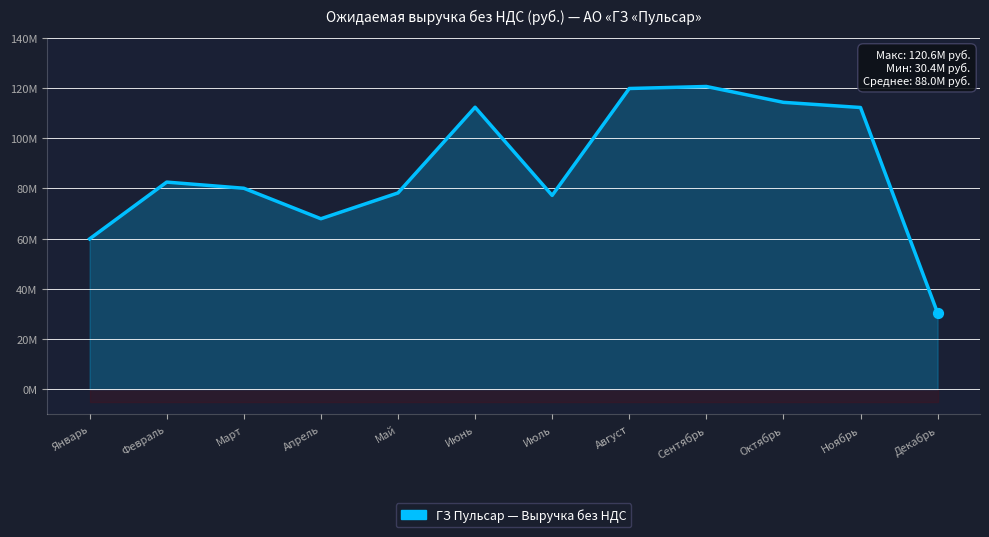

Approximately how many times larger is the value at Сентябрь compared to Октябрь?

1.1